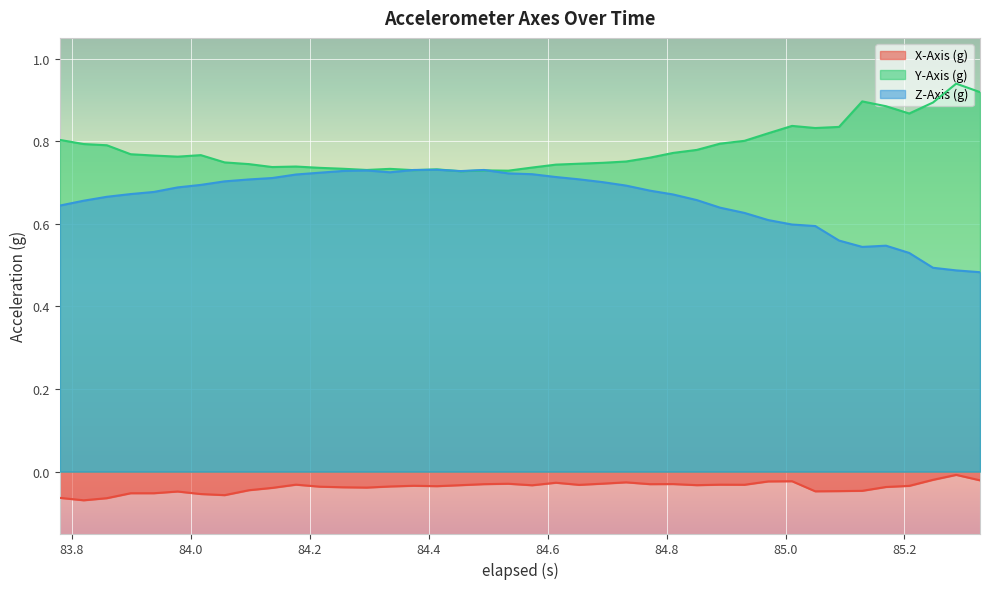

Does the chart display data point markers on the line(s)?

No